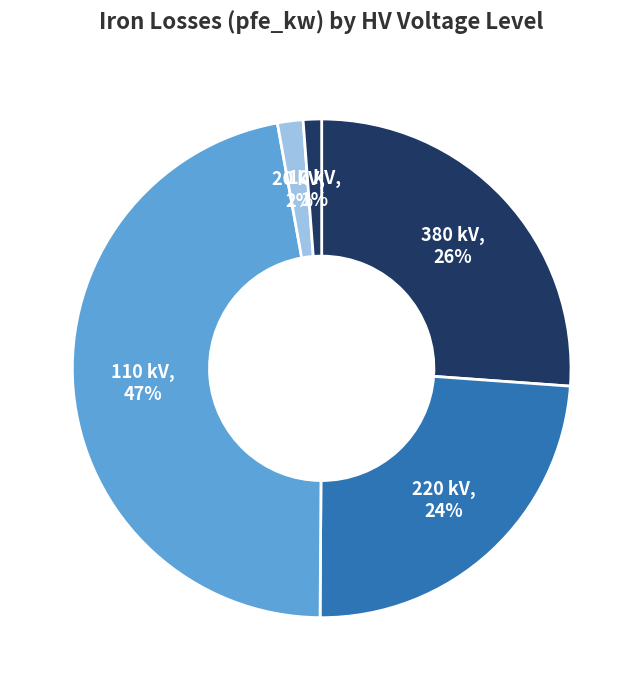

How many segments does this pie chart have?

5